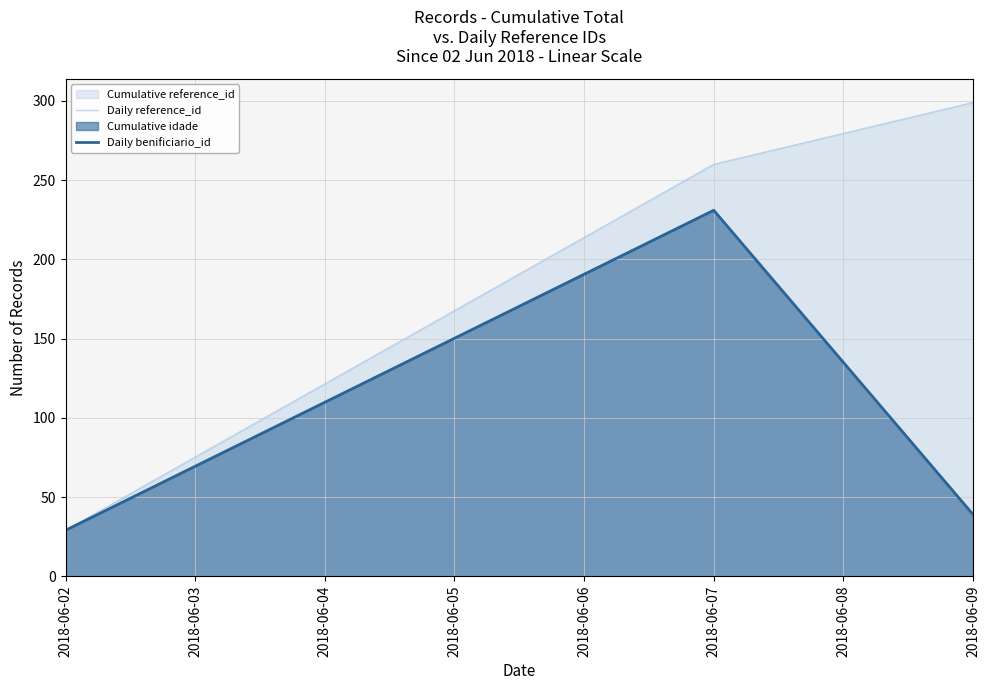

Which series has the widest spread of values?

reference_id